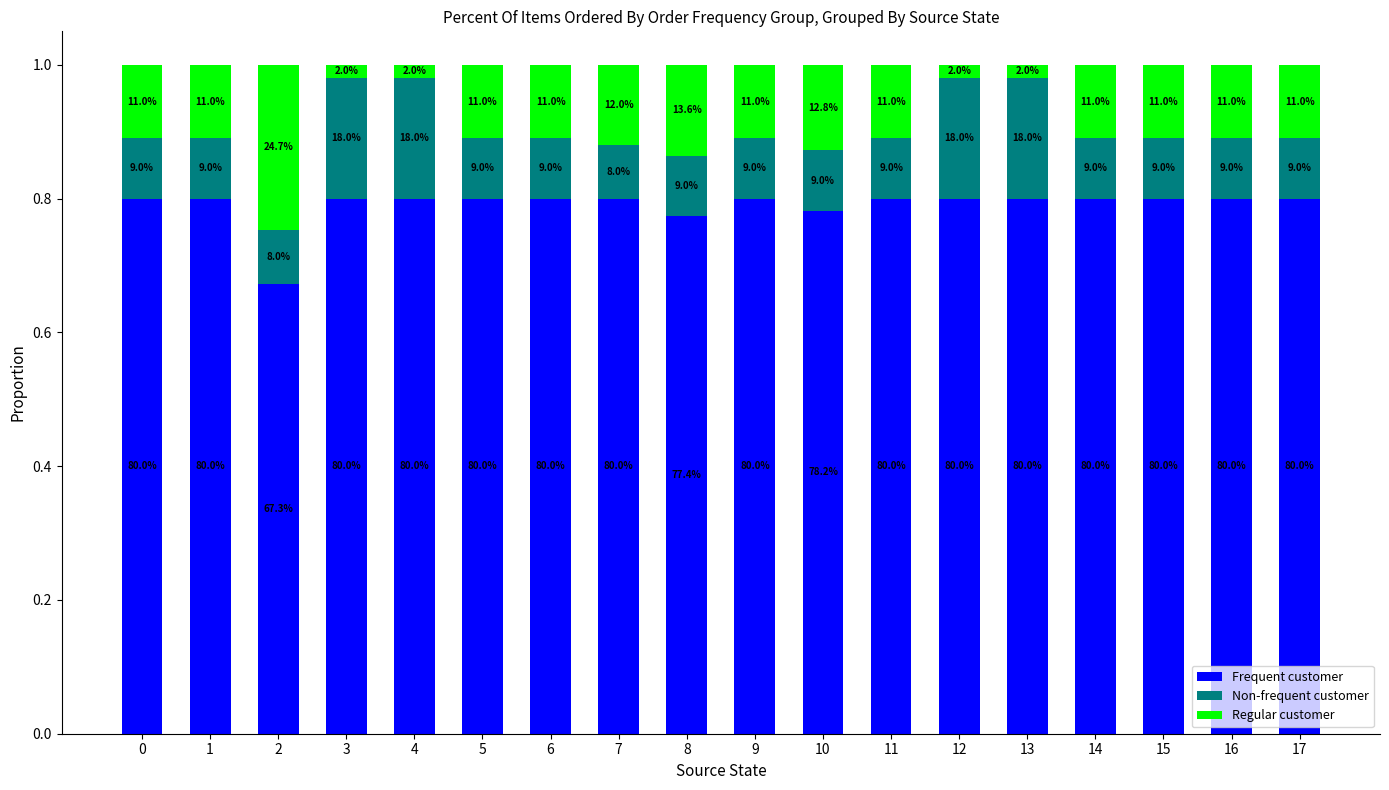

Are the bars horizontal?

No